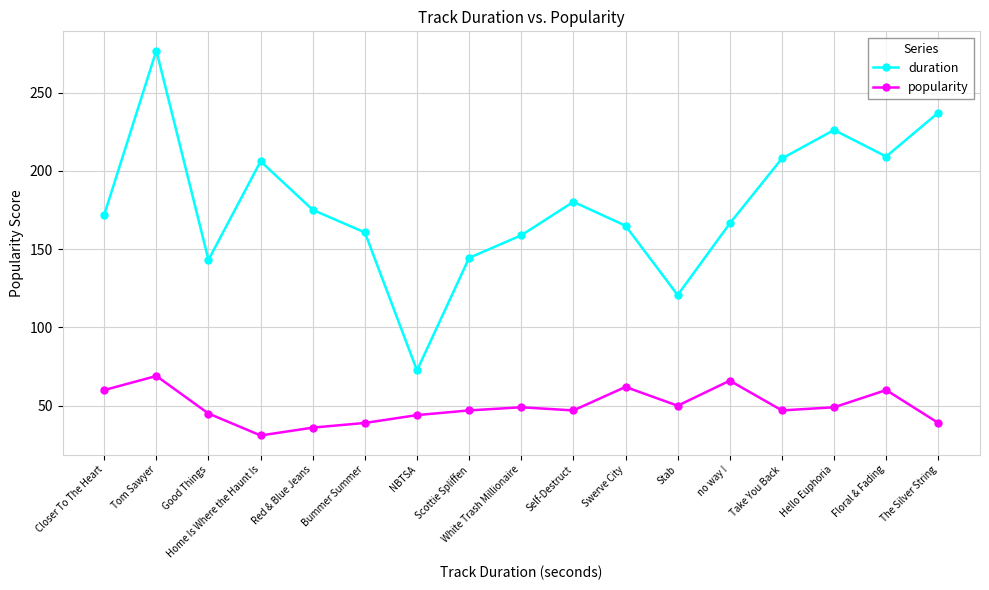

True or false: duration and popularity intersect in this chart.

False